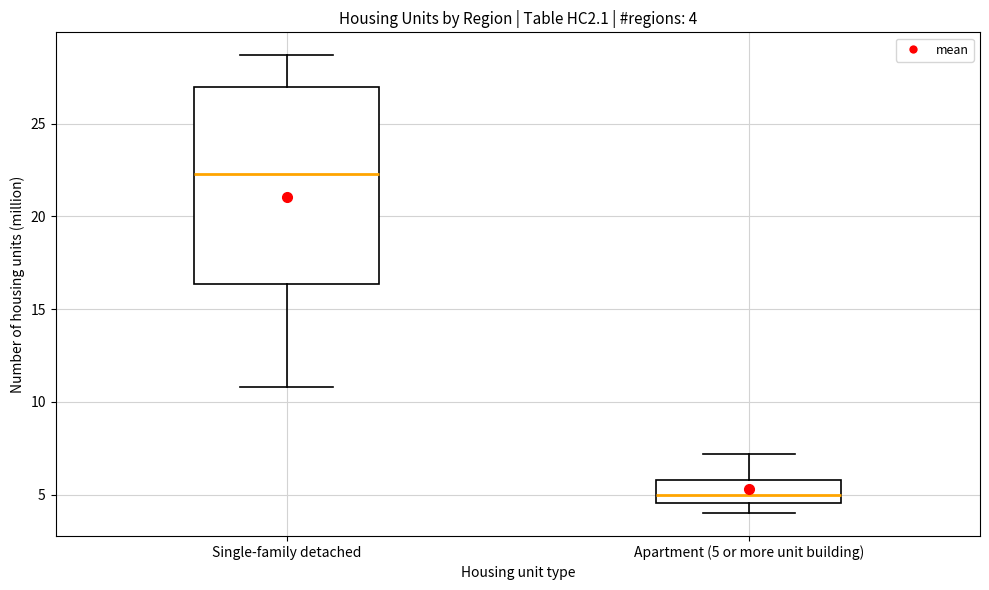

Which box's median line is the lowest?

Apartment (5 or more unit building)